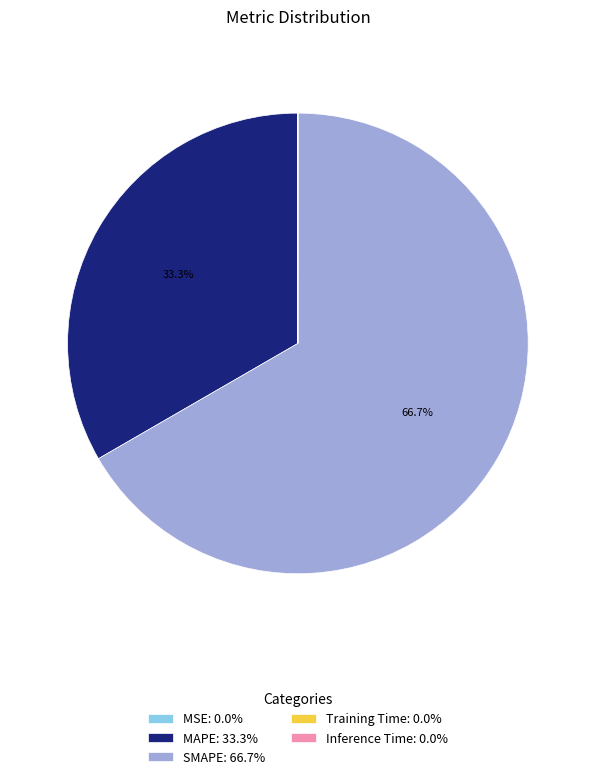

What portion of the pie excludes SMAPE: 66.7%?

33.3%